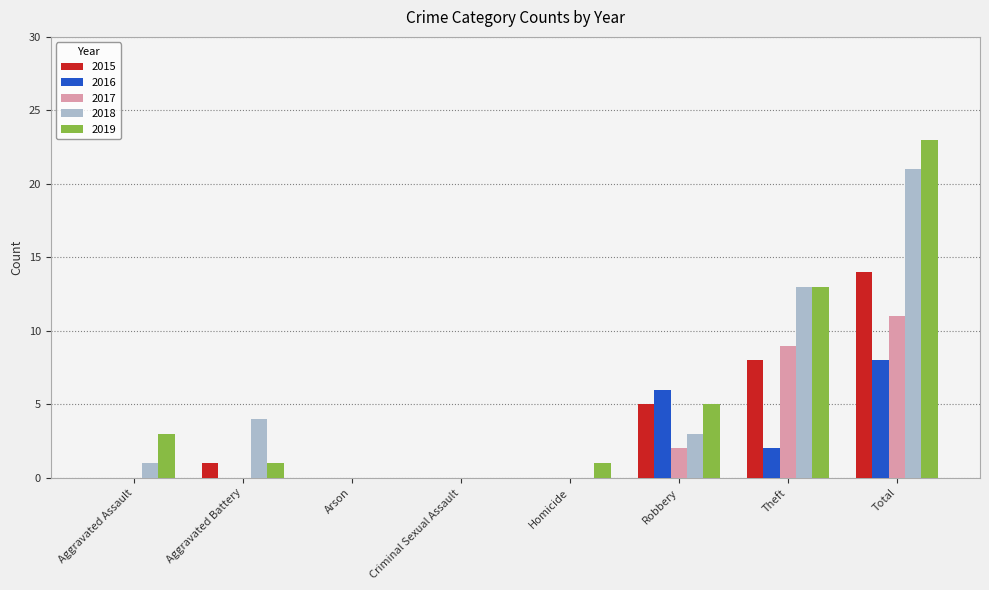

What are all the series names shown in the legend?

2015, 2016, 2017, 2018, 2019